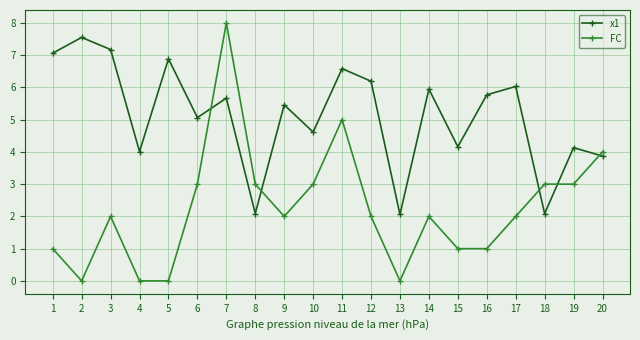

The value of FC at 7 is 11.4. True or false?

False